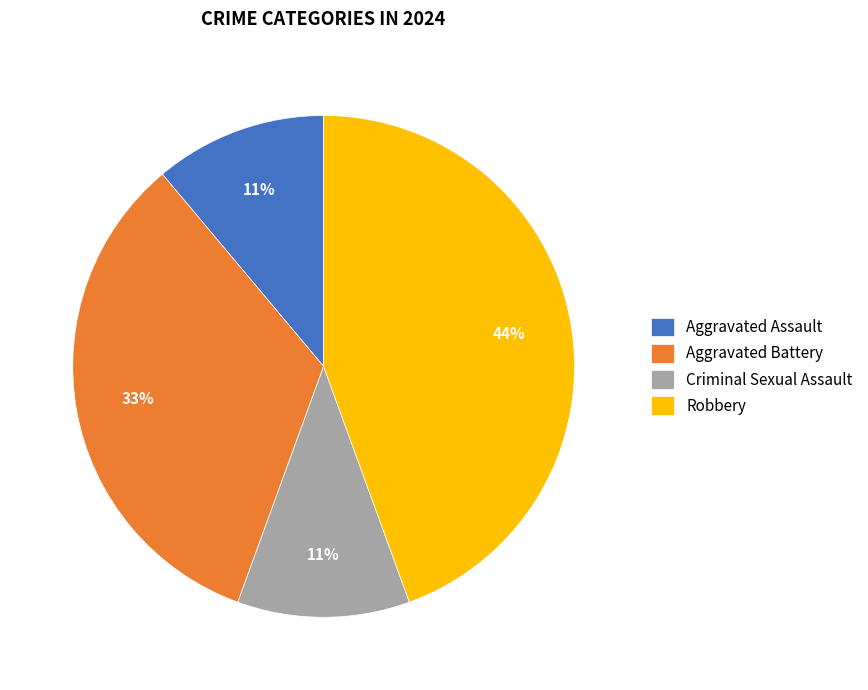

Which category has the biggest portion of the pie?

Robbery